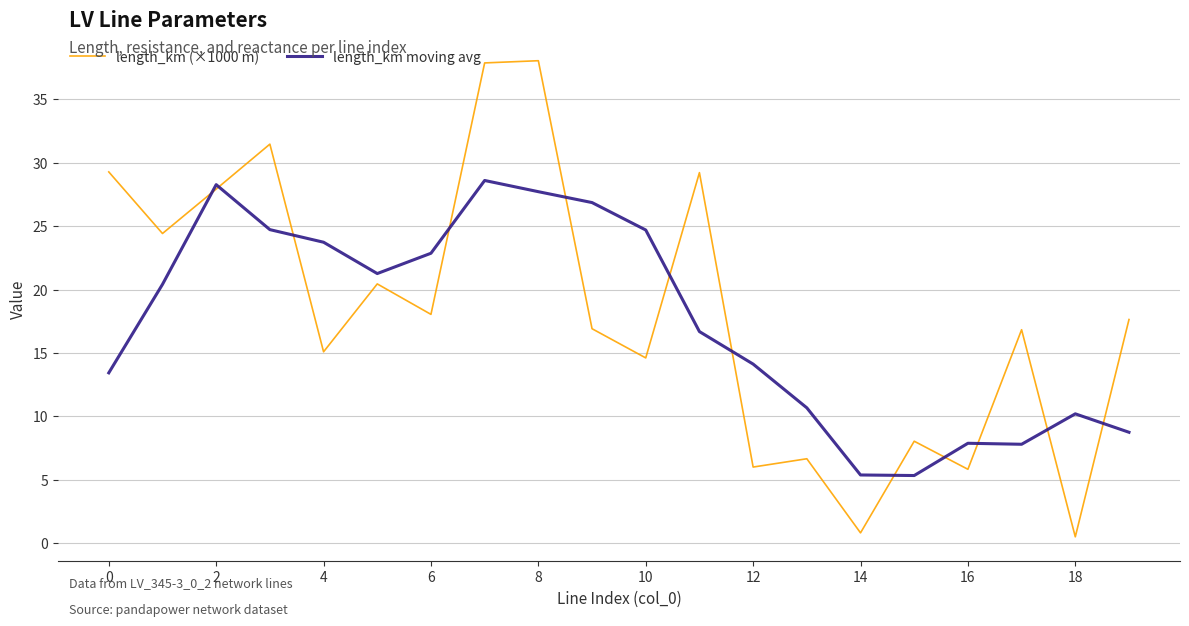

Does the chart display data point markers on the line(s)?

No